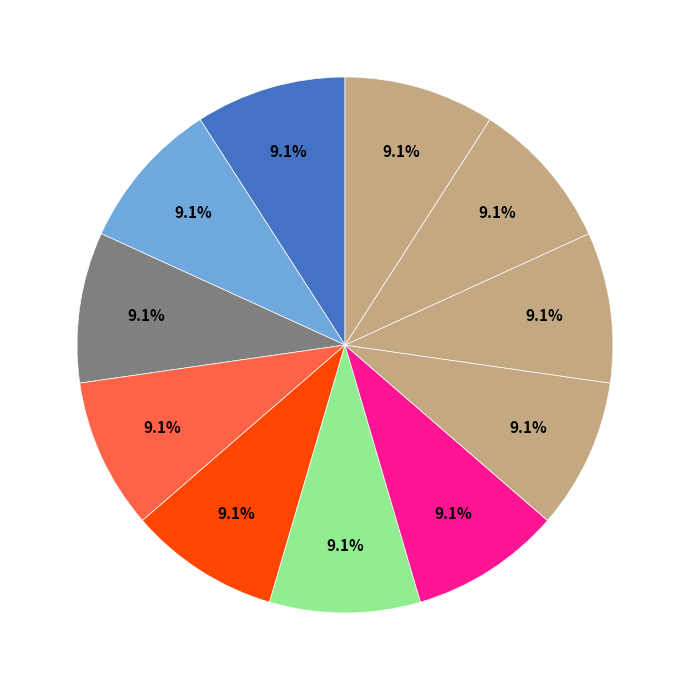

How many segments does this pie chart have?

11